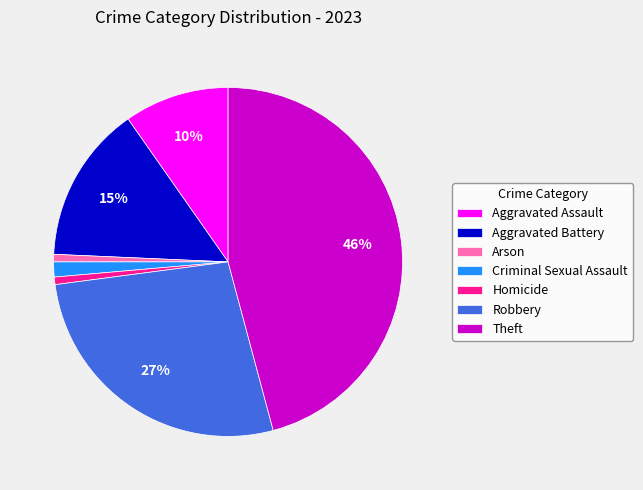

Do Robbery and Aggravated Assault together represent more than half of the pie?

No